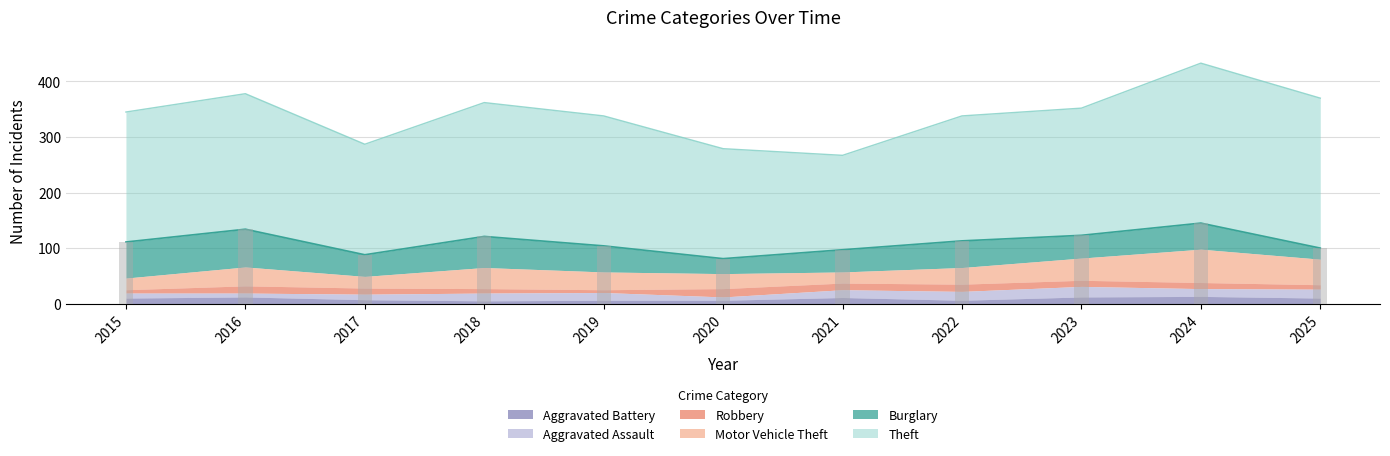

What is the value of the Robbery bar at the 8th from the left?

13